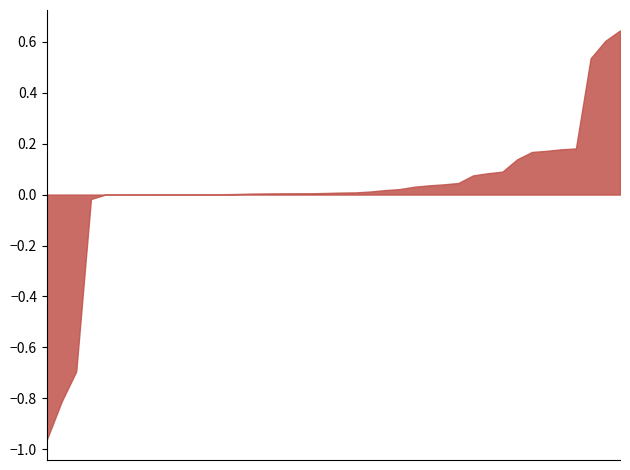

What is the difference between the maximum and minimum values?

1.6